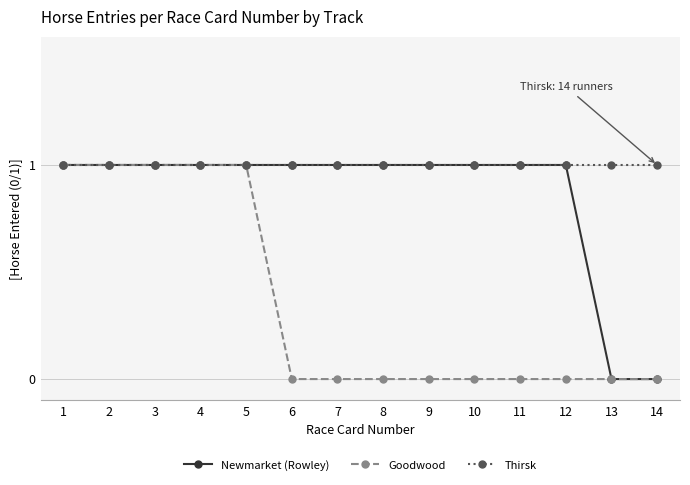

What is the value of the Thirsk point at the 6th from the left?

1